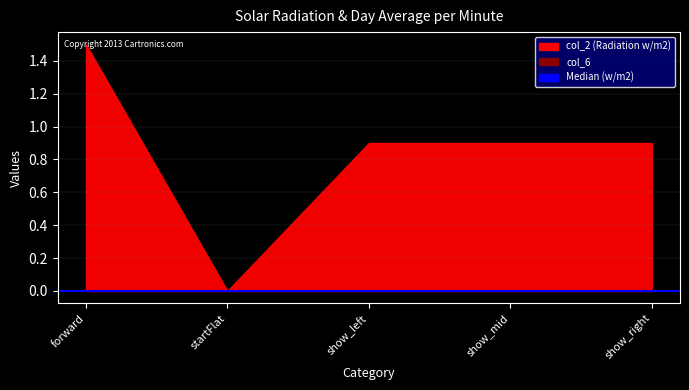

What is the difference between the highest and lowest values at forward?

1.5